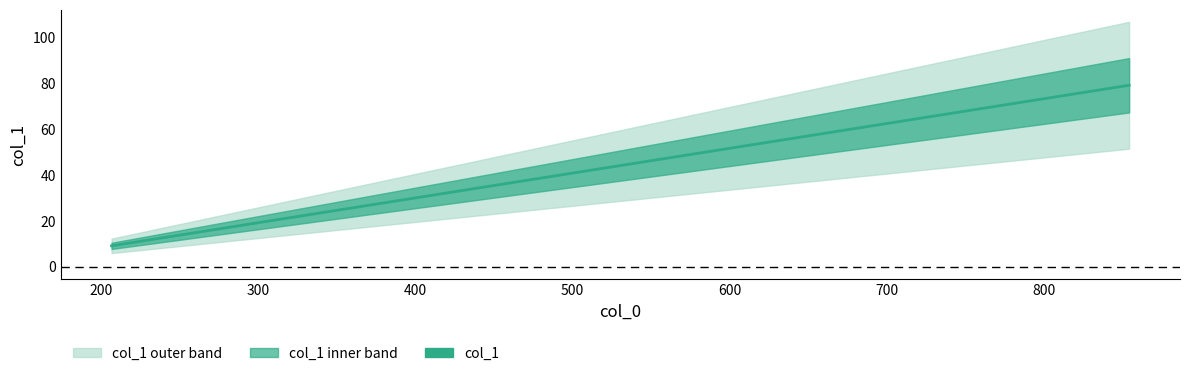

What is the greatest value displayed?

79